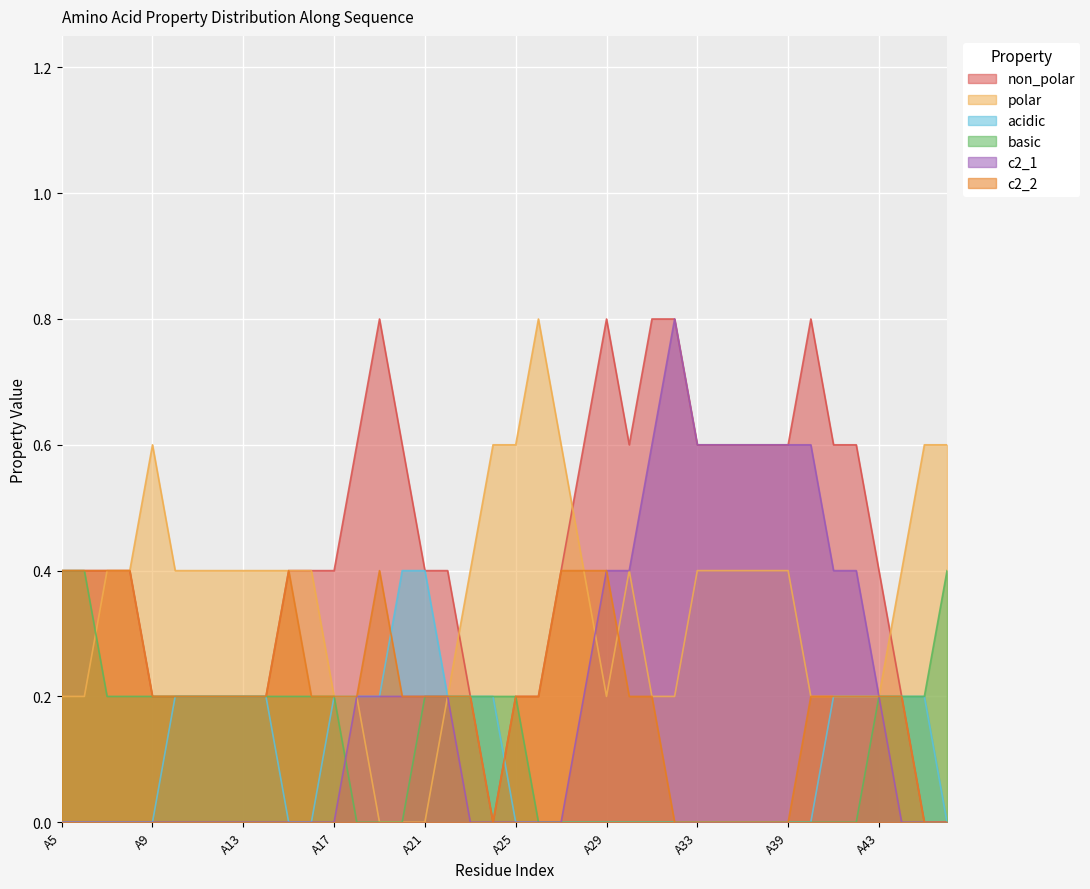

Is the value of basic at A38 greater than the value of c2_1 at A15?

No